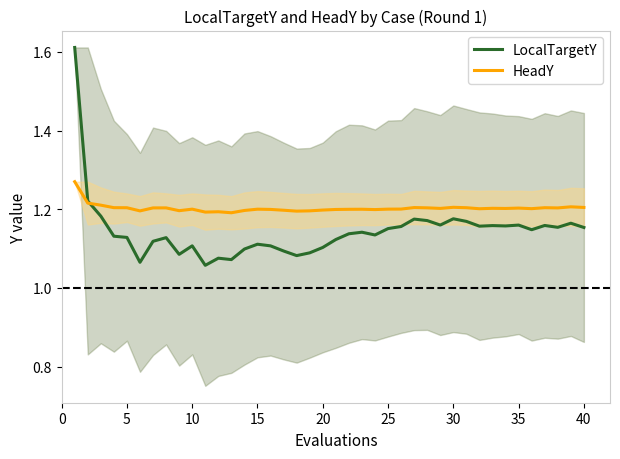

True or false: HeadY has a value of 0.6 at 35.

False